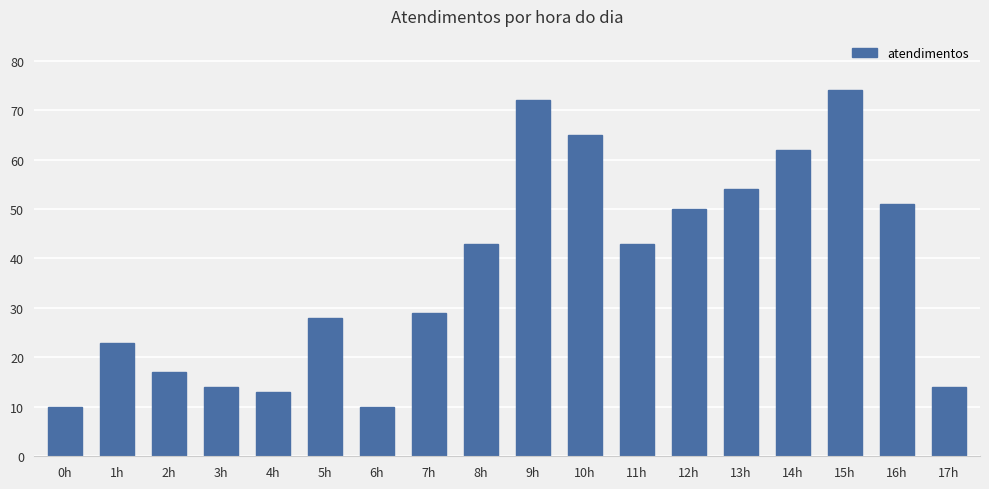

What is the difference between the maximum and minimum values?

64